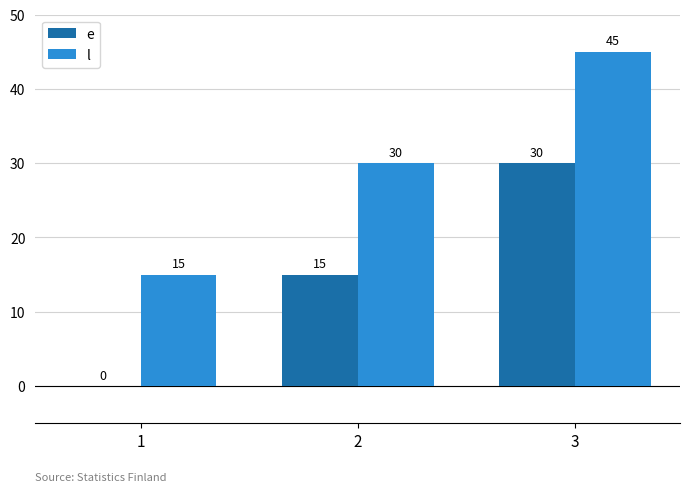

How many l values are between 15 and 45?

3